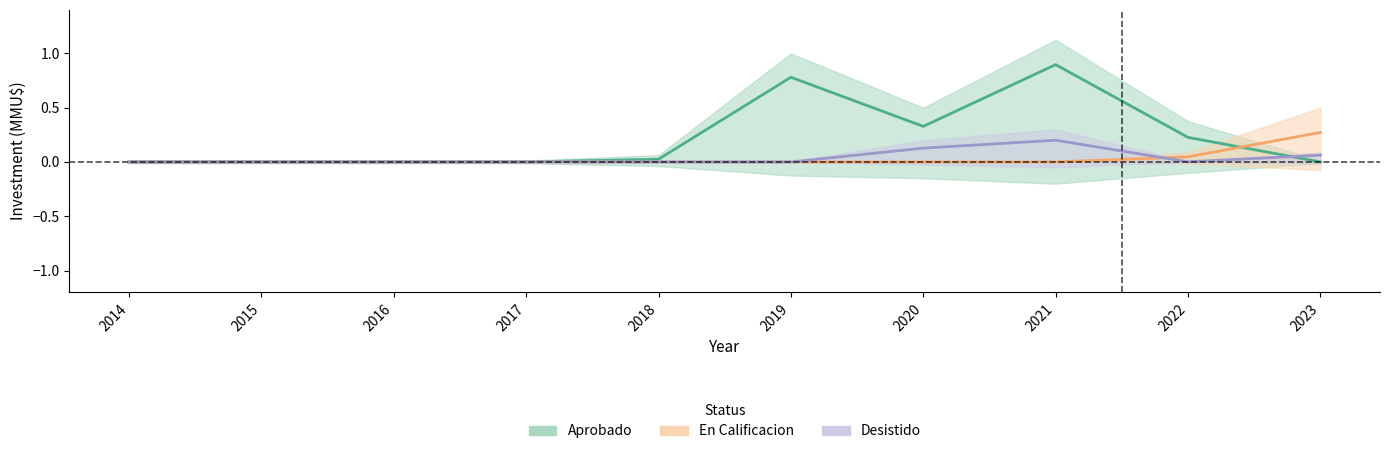

How many intersections are there between Aprobado and En Calificacion?

1